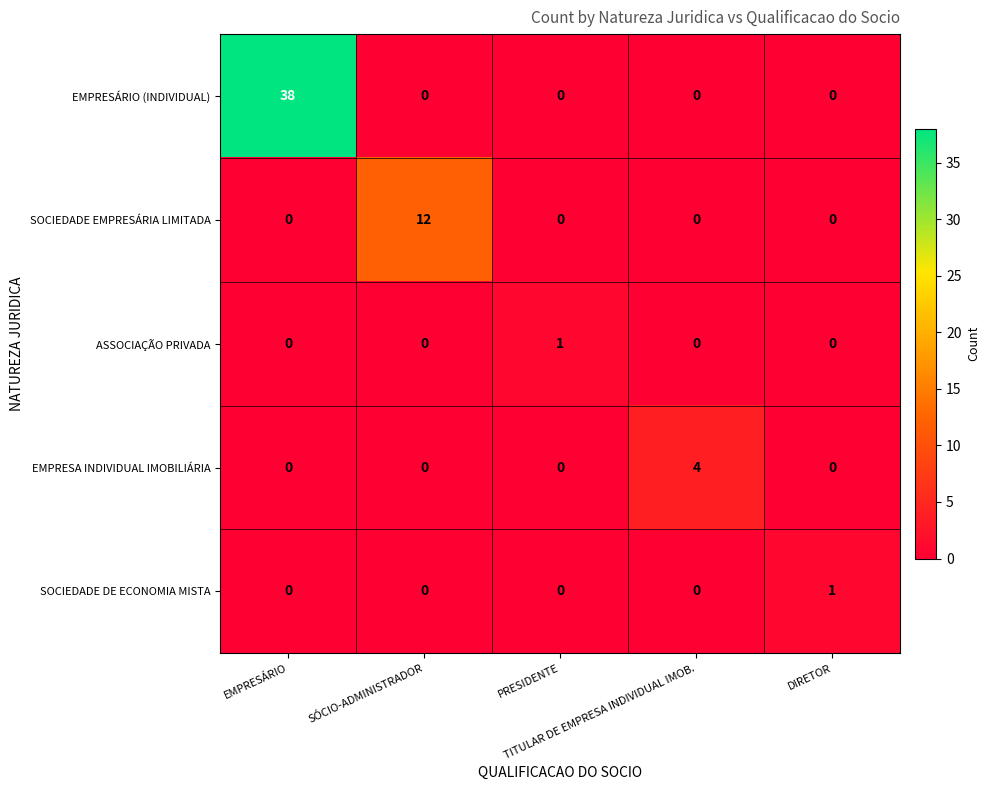

What is the difference between the maximum and second lowest values in the EMPRESA INDIVIDUAL IMOBILIÁRIA series?

4